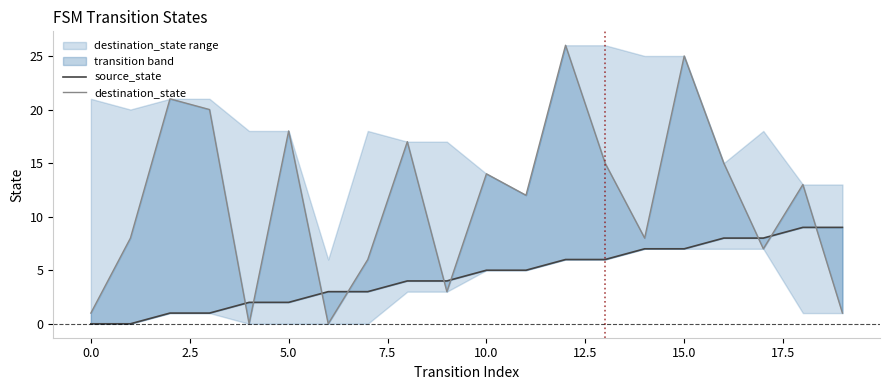

True or false: source_state and destination_state intersect in this chart.

True